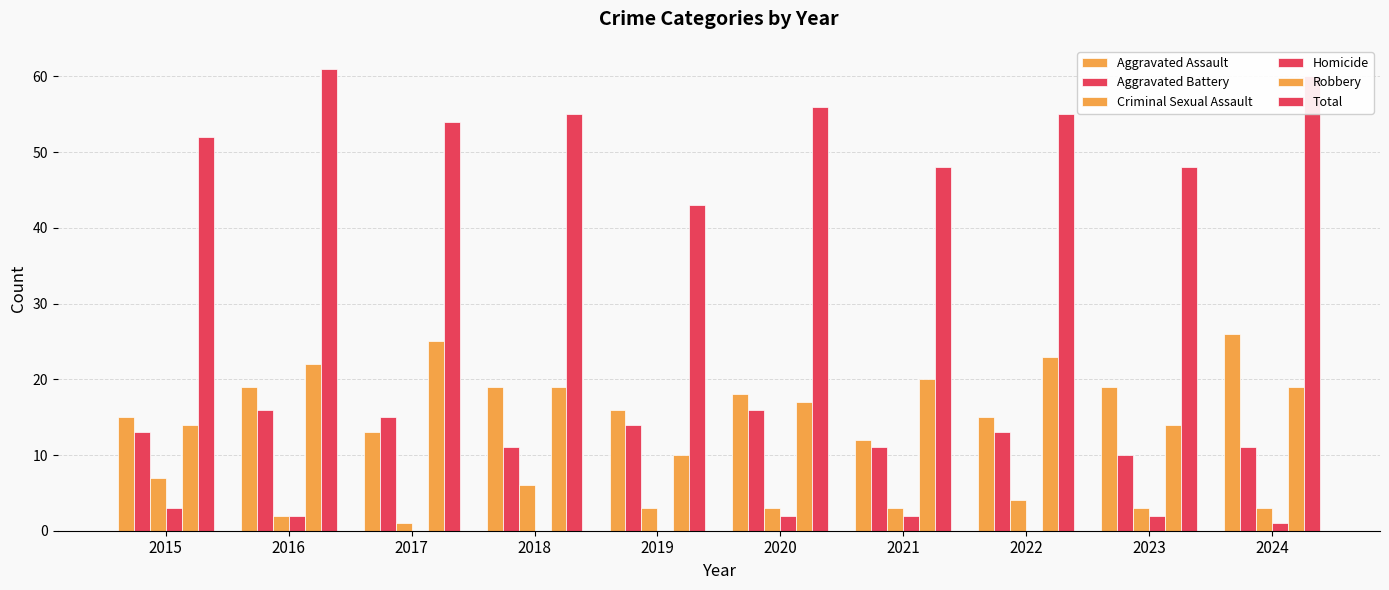

What is the value of the Criminal Sexual Assault bar at the 3rd from the left?

1